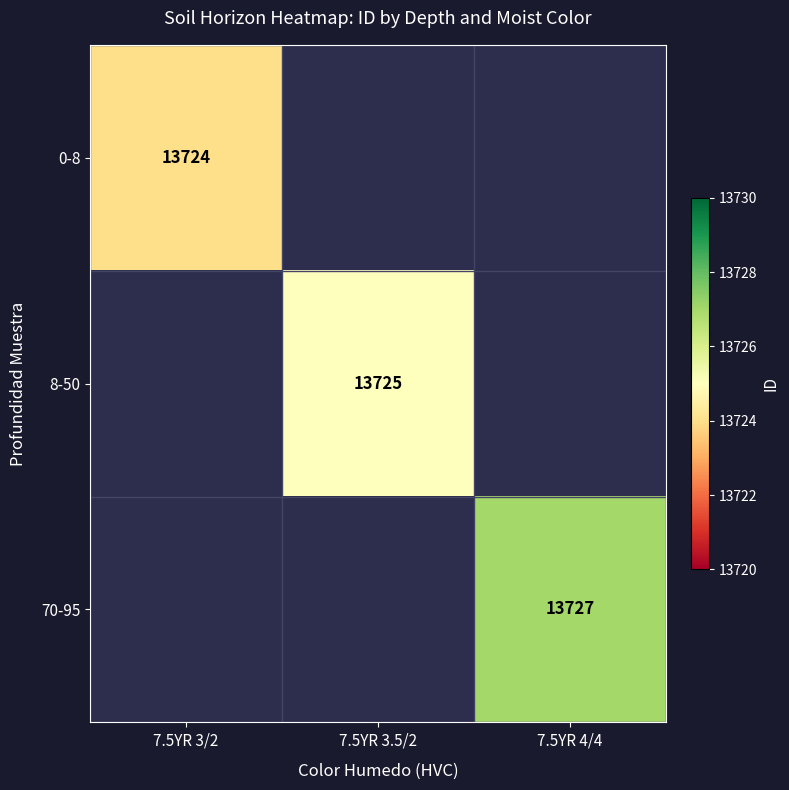

True or false: 0-8 has a value of 18668 at 7.5YR 3/2.

False